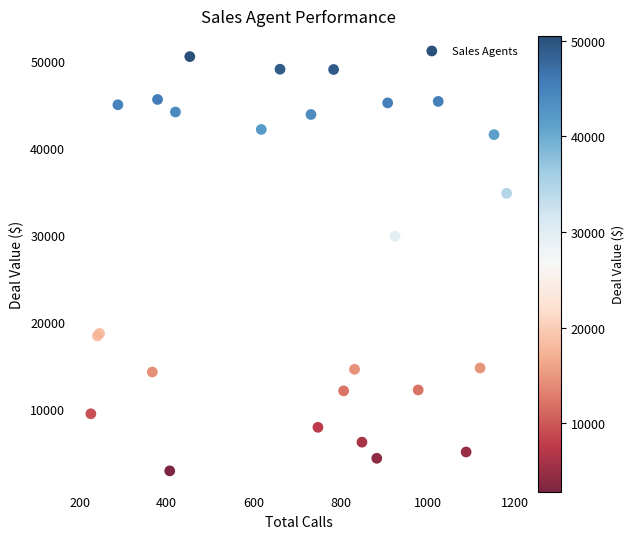

What Y value in the scatter plot is closest to 26676?

29843.0